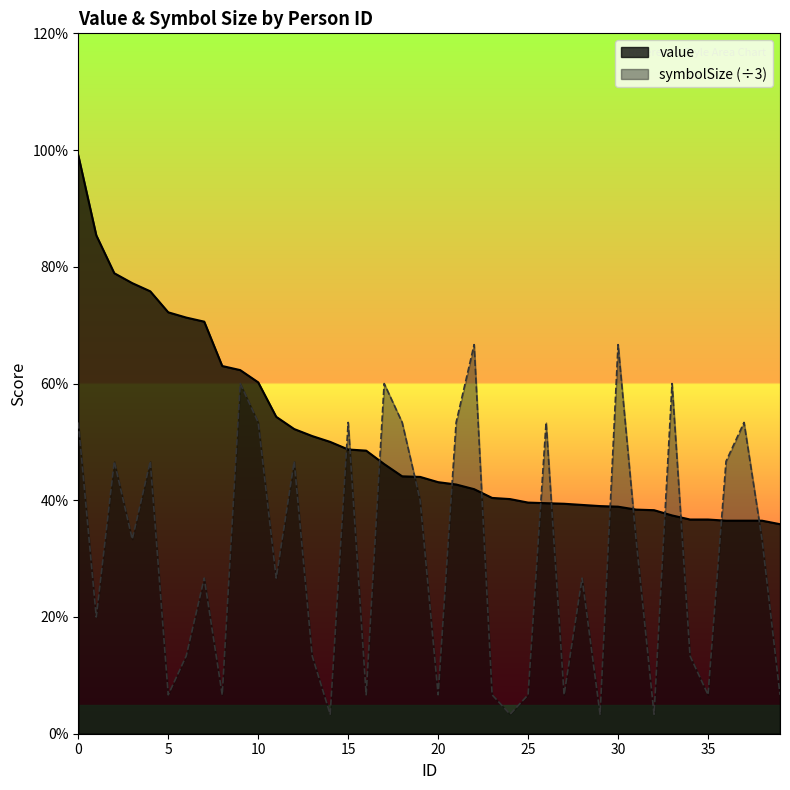

Does the chart display data point markers on the line(s)?

No